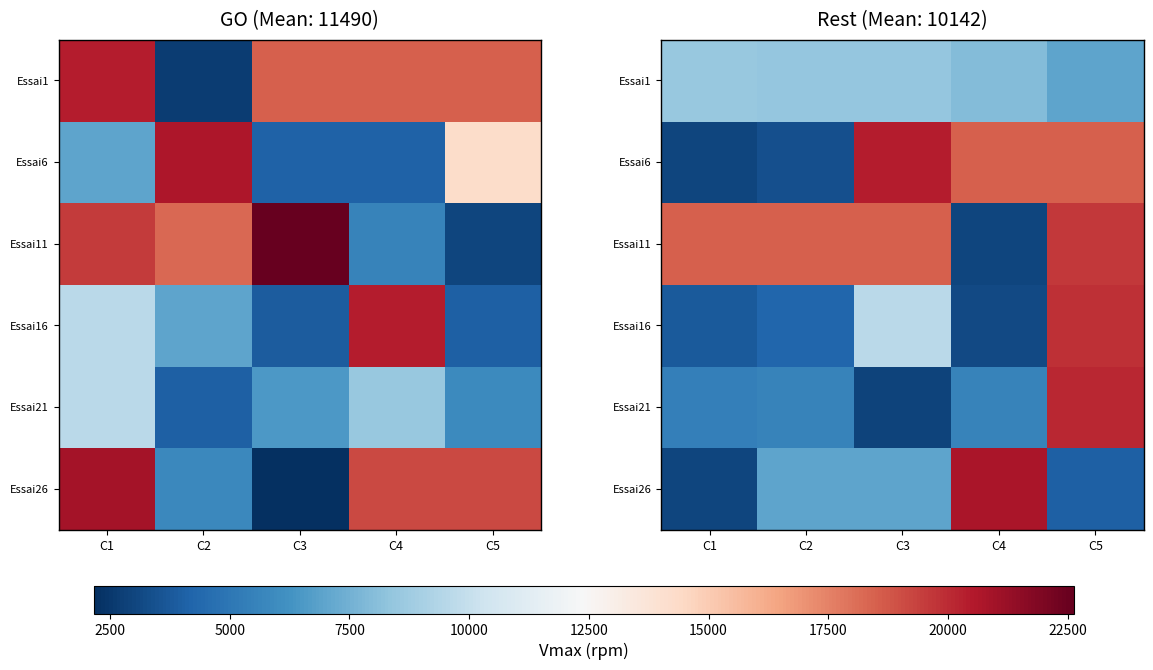

Is the value of Essai1 at C3 greater than the value of Essai11 at C4?

Yes